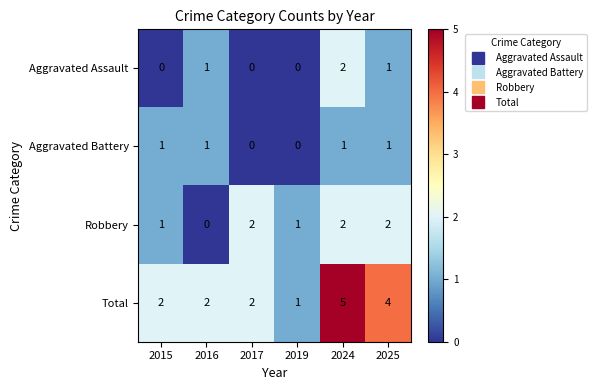

What is the greatest value displayed?

5